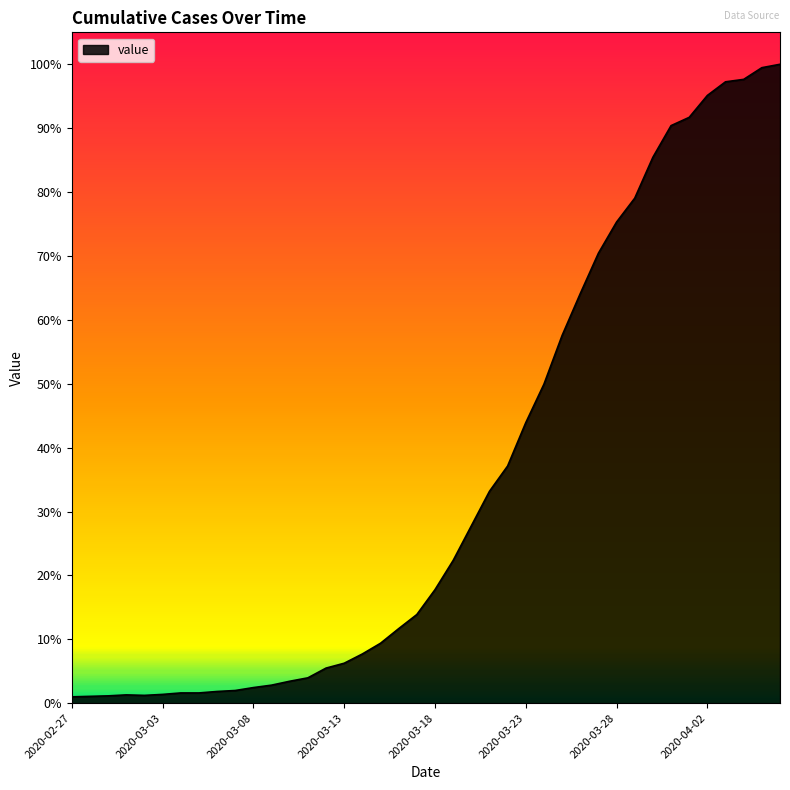

List the labels in order of value, largest first.

2020-04-06, 2020-04-05, 2020-04-04, 2020-04-03, 2020-04-02, 2020-04-01, 2020-03-31, 2020-03-30, 2020-03-29, 2020-03-28, 2020-03-27, 2020-03-26, 2020-03-25, 2020-03-24, 2020-03-23, 2020-03-22, 2020-03-21, 2020-03-20, 2020-03-19, 2020-03-18, 2020-03-17, 2020-03-16, 2020-03-15, 2020-03-14, 2020-03-13, 2020-03-12, 2020-03-11, 2020-03-10, 2020-03-09, 2020-03-08, 2020-03-07, 2020-03-06, 2020-03-04, 2020-03-05, 2020-03-03, 2020-03-01, 2020-03-02, 2020-02-29, 2020-02-28, 2020-02-27